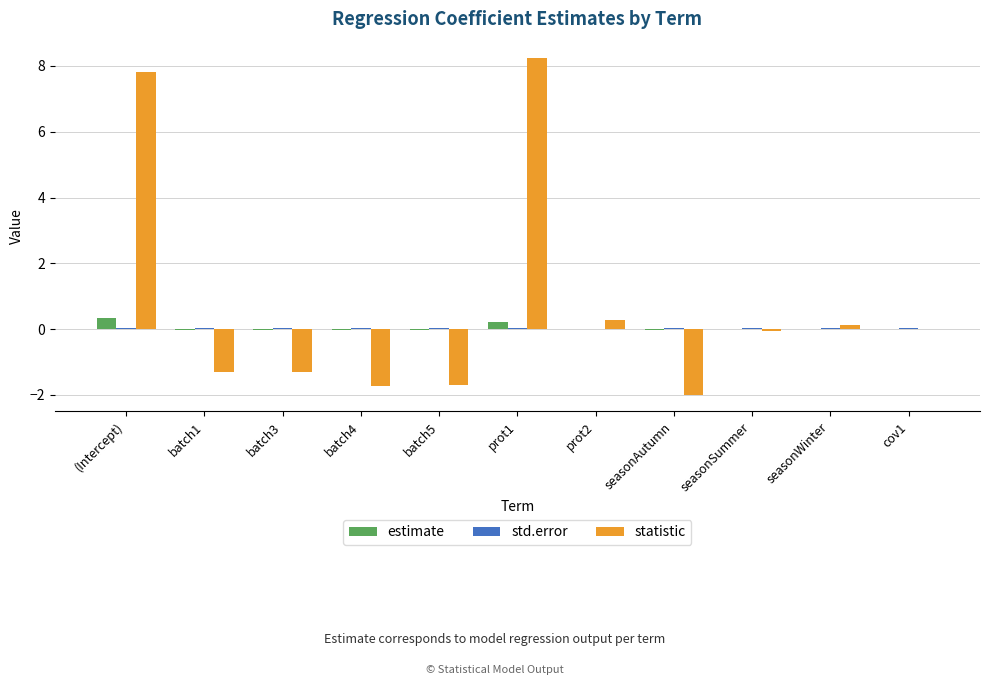

What is the total value across all series at prot1?

8.5